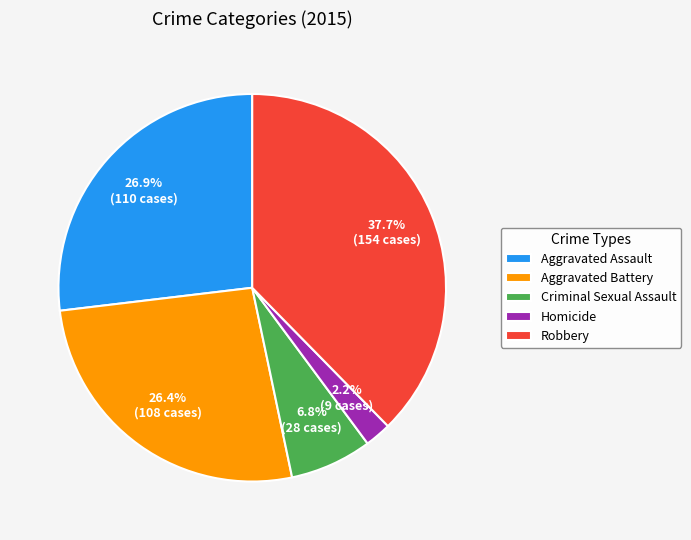

What is the ratio of the value at Robbery to the value at Homicide?

17.1